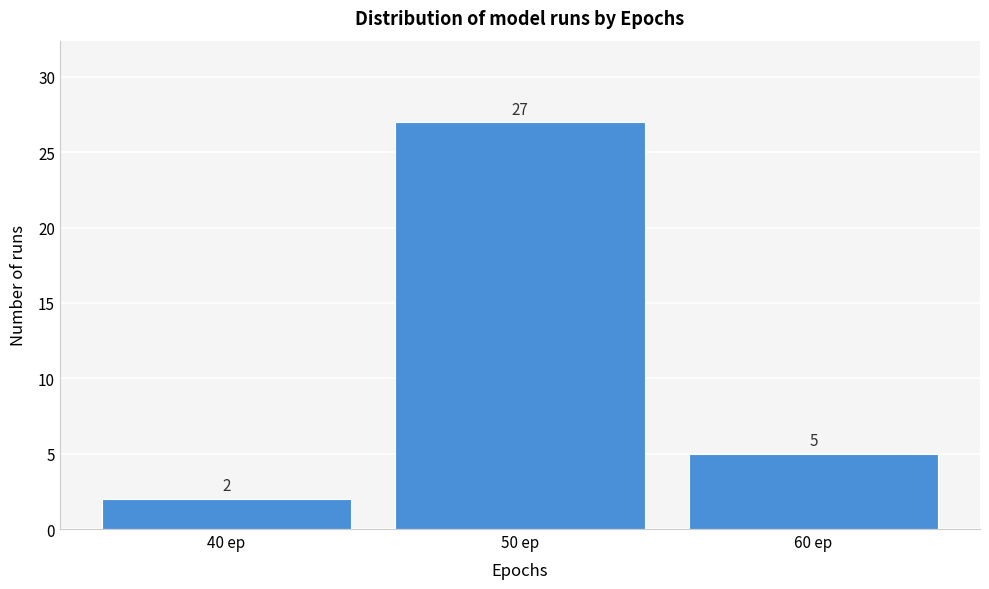

Over which range of the x-axis is the bar tallest?

45 to 55